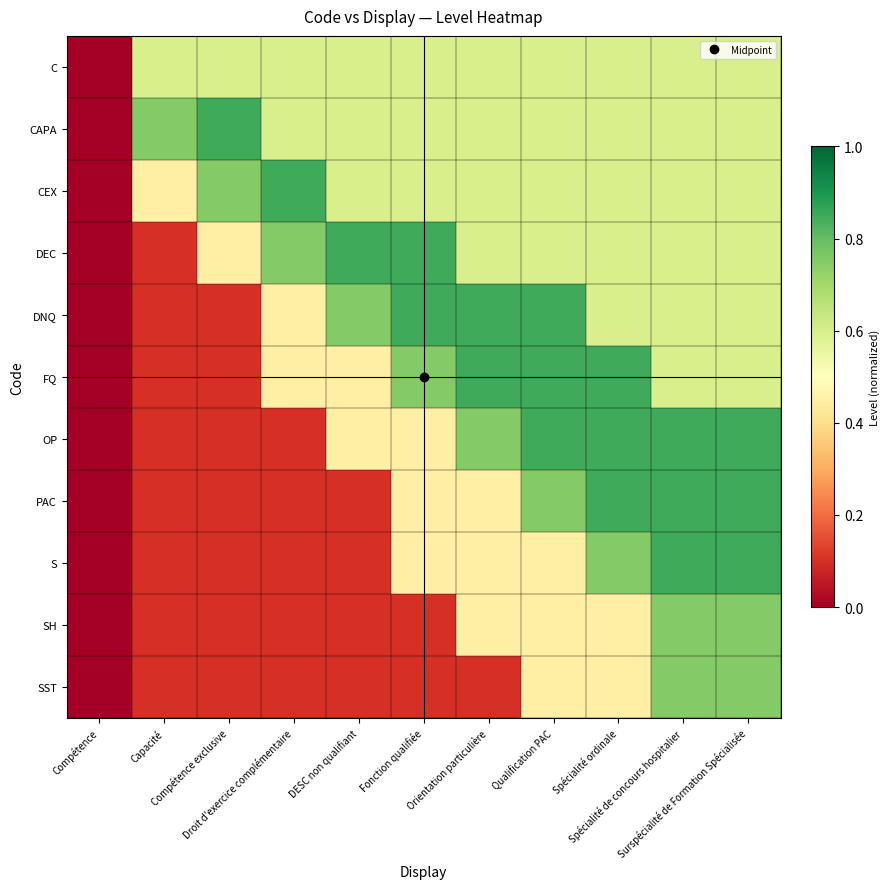

Which has a higher value, Droit d'exercice complémentaire or Qualification PAC?

Droit d'exercice complémentaire